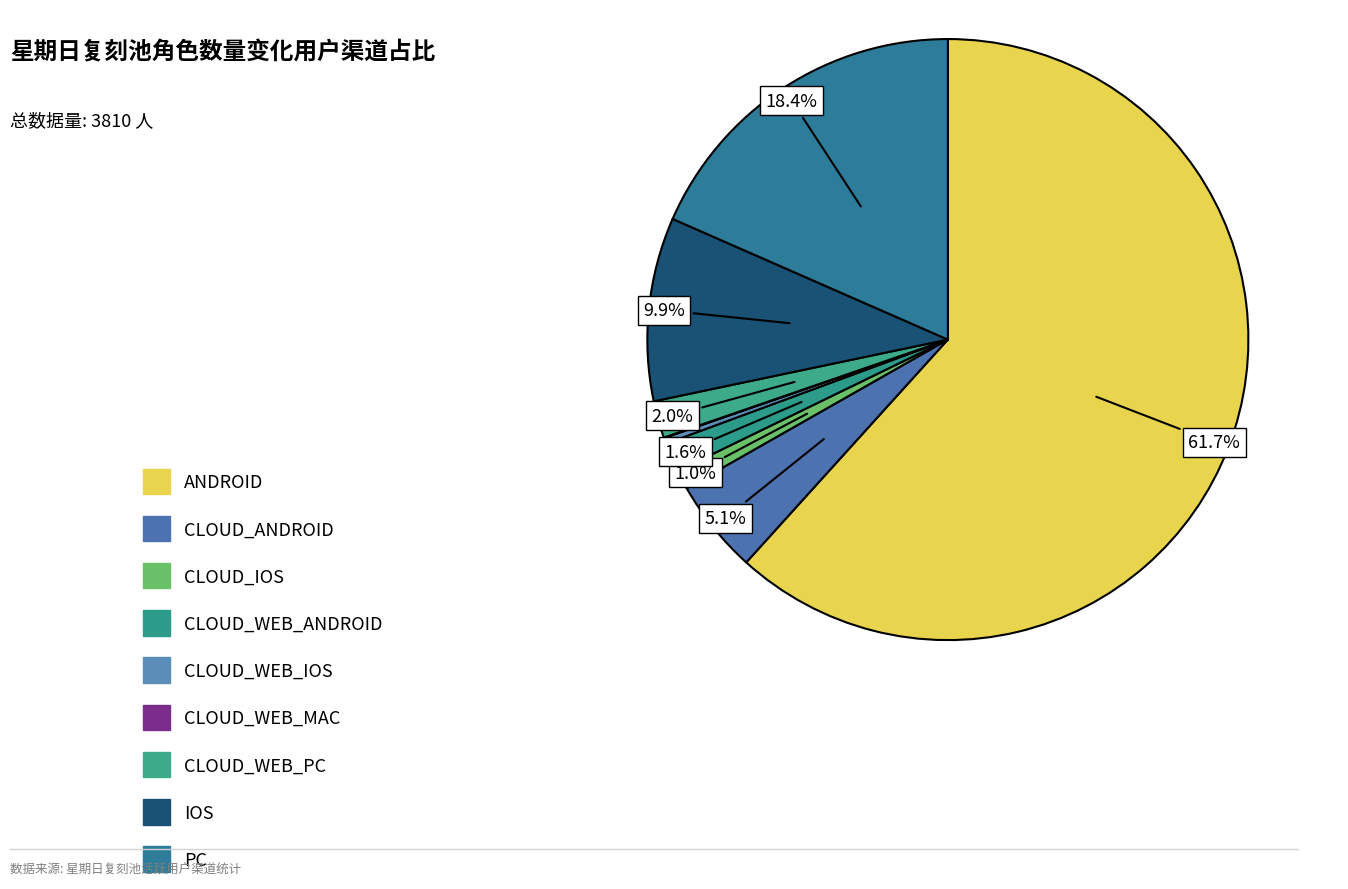

True or false: PC accounts for 18% of the total.

True